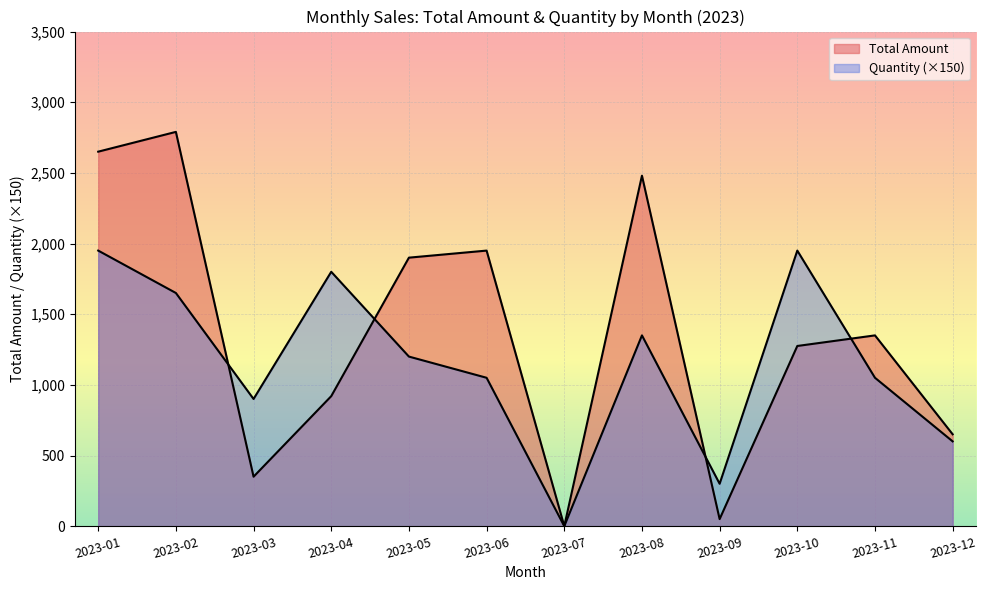

The value of Quantity at 2023-04 is 0. True or false?

False